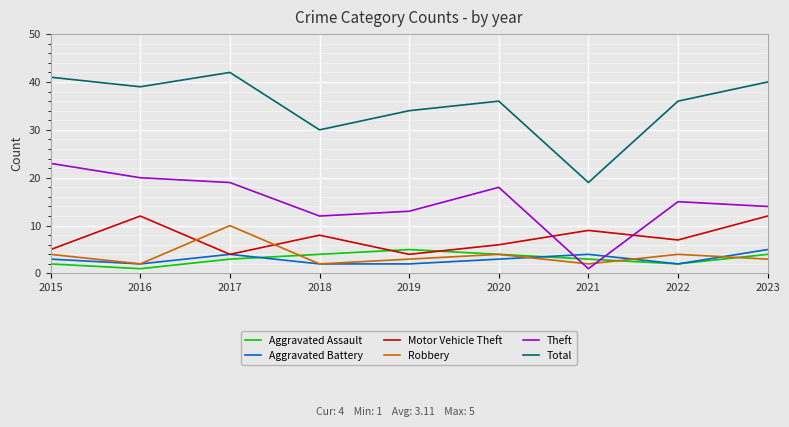

What is the smallest value displayed?

1